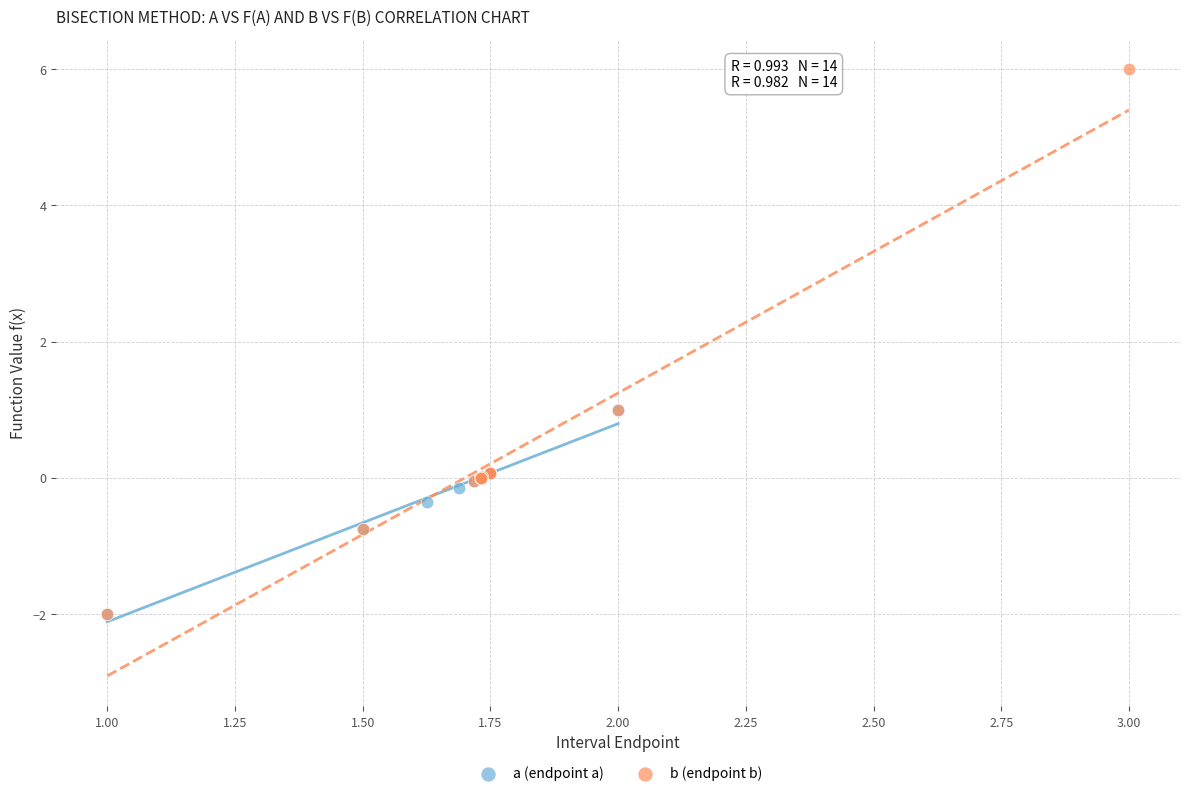

Which series has the largest Y range (max minus min)?

b (endpoint b)